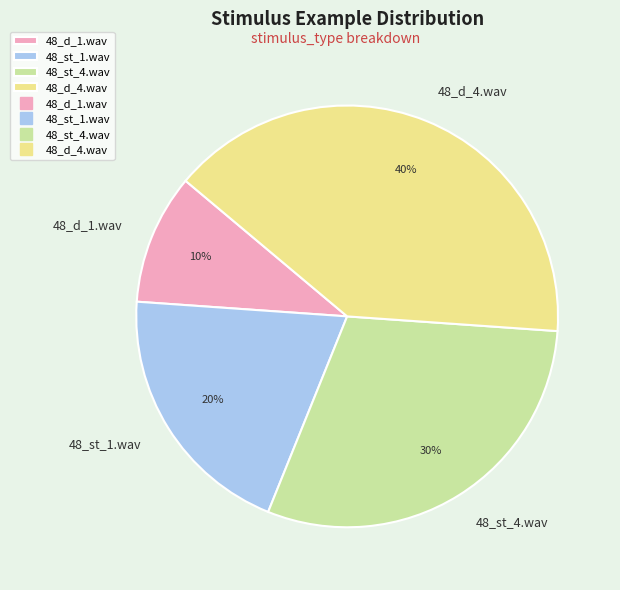

To the nearest percent, what portion does 48_st_4.wav represent?

30%